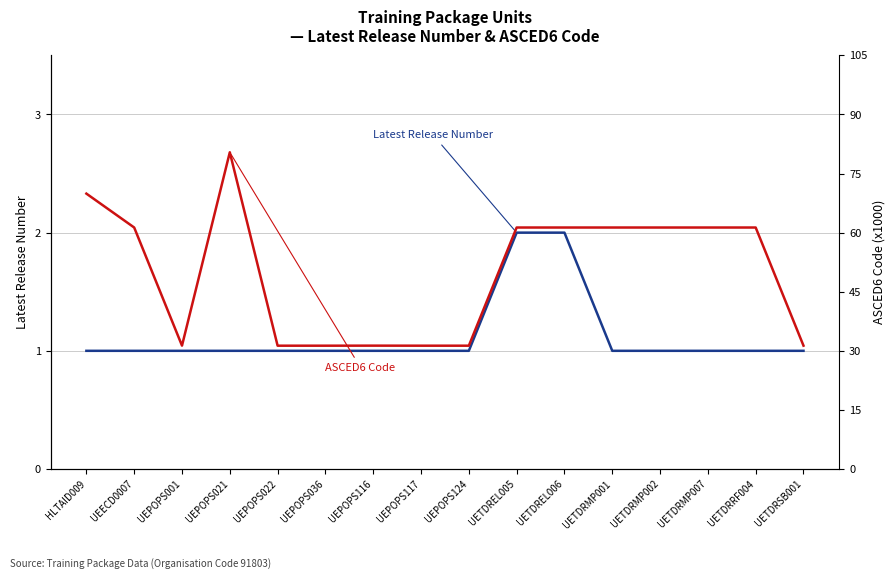

What is the total value across all series at UETDRMP002?

62.3